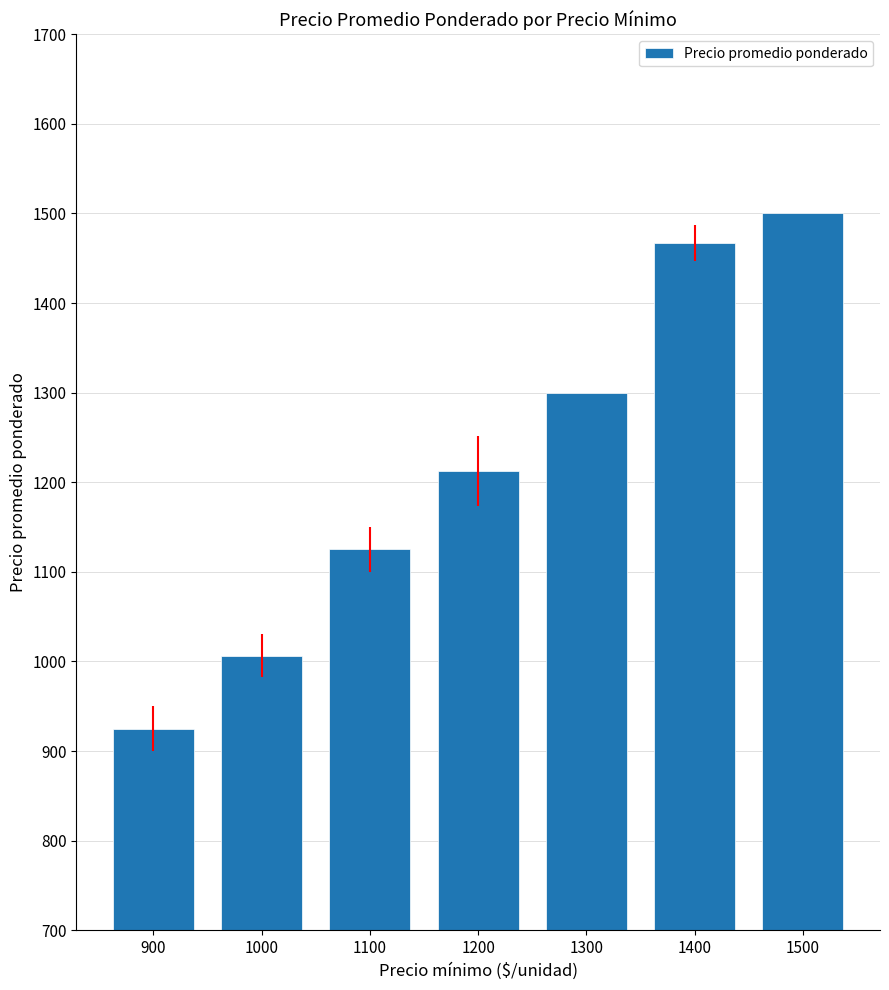

What is the difference between the second highest and second lowest values?

460.4